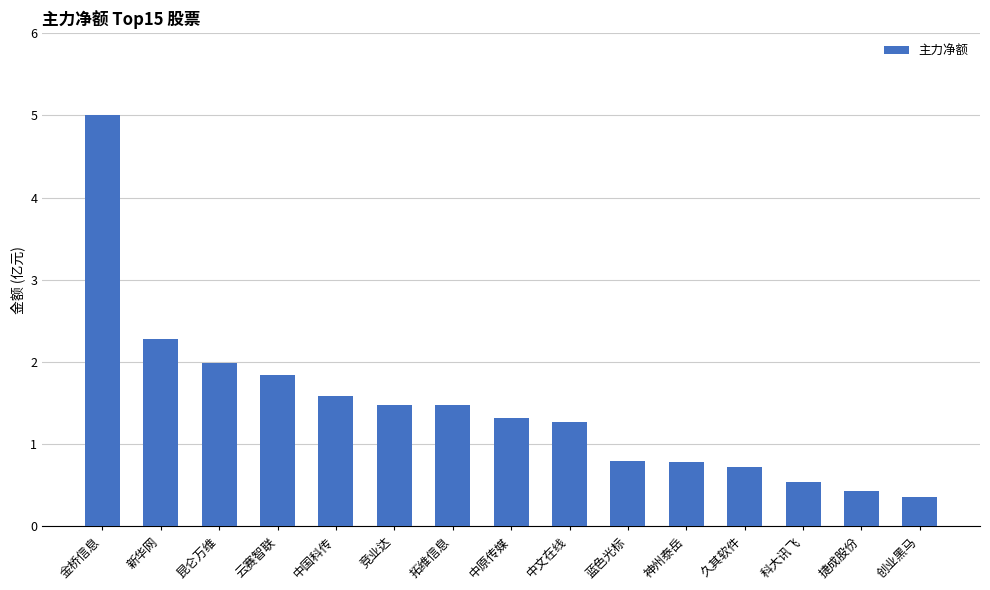

What is the change in value from 神州泰岳 to 创业黑马?

-42824432